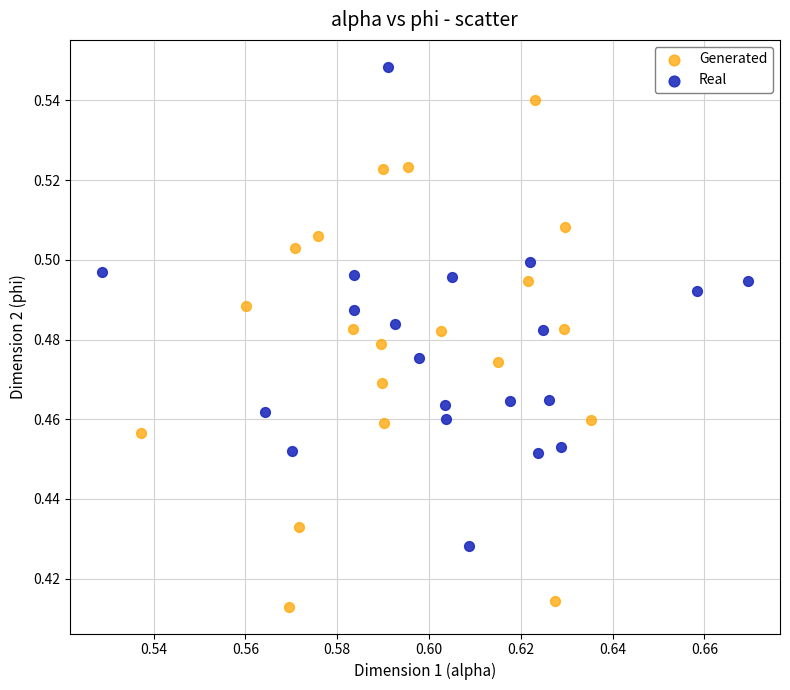

Which series has the widest spread of Y values?

Generated